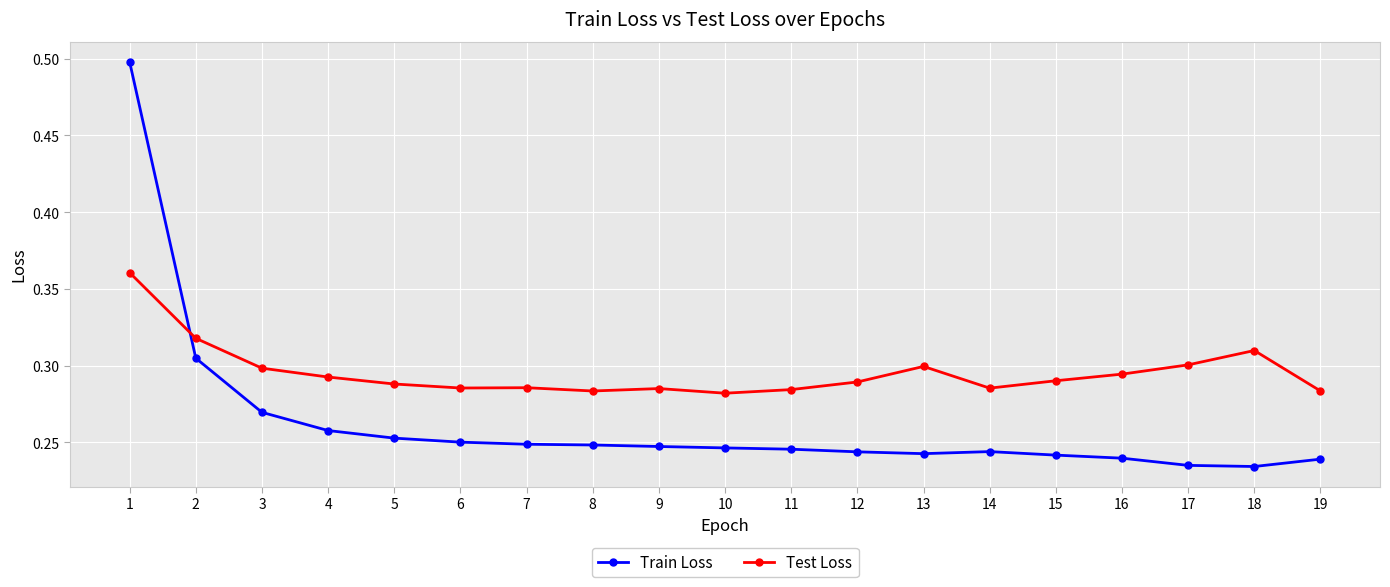

How many intersections are there between Train Loss and Test Loss?

1